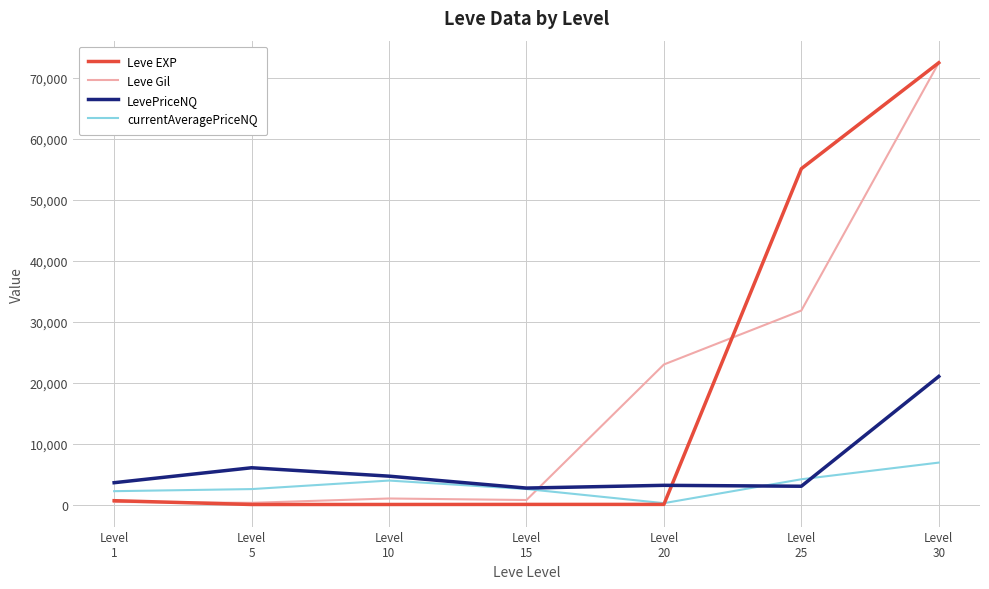

At Level
25, list the series in order from largest to smallest.

Leve EXP, Leve Gil, currentAveragePriceNQ, LevePriceNQ